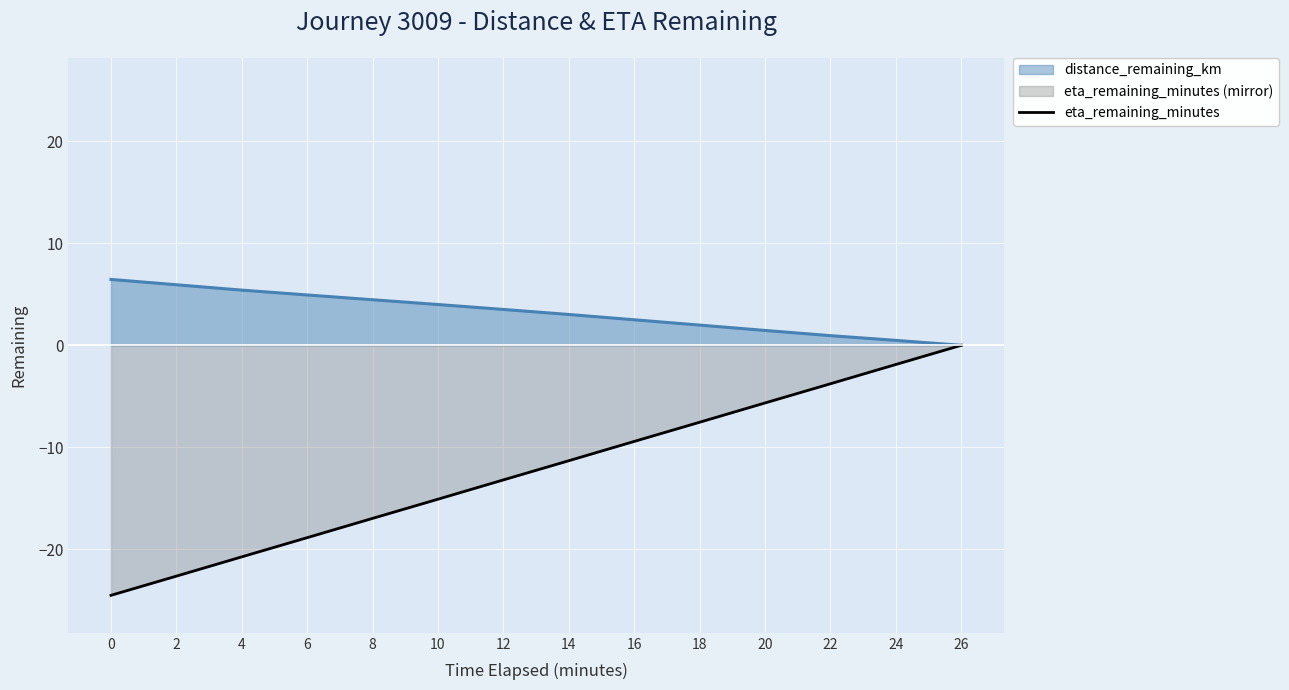

What is the value of the 4th point from the left?

-18.9